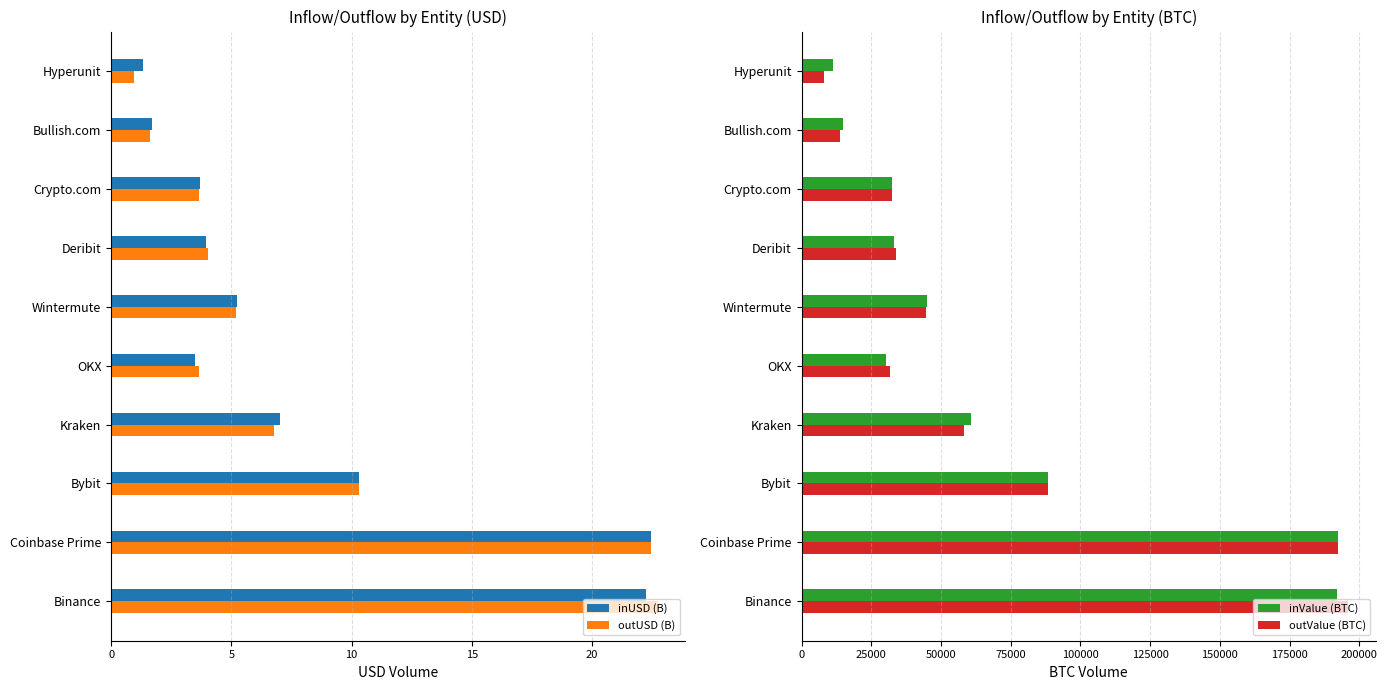

Is it true that outUSD (B) equals 6.5 at Deribit?

False